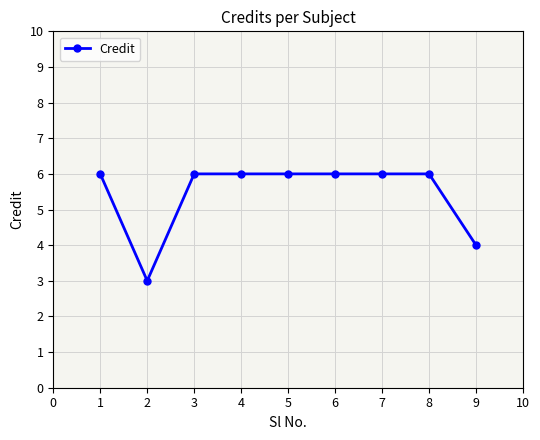

At which label is the value closest to 4?

9